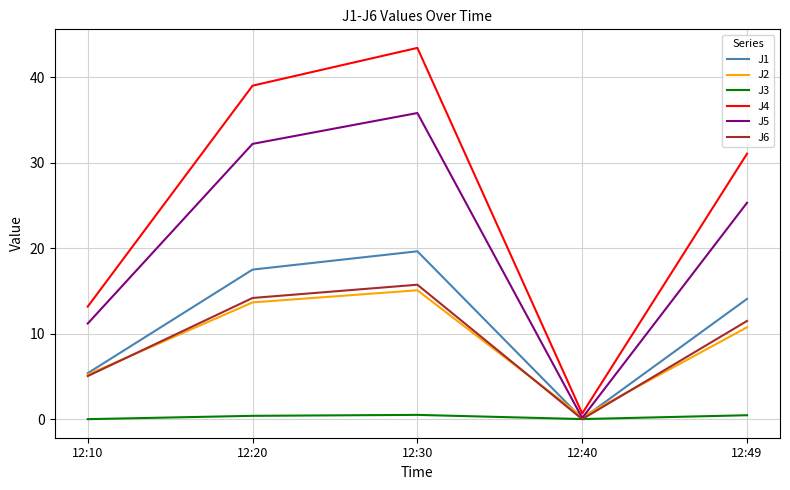

Which series has the largest total across all categories?

J4